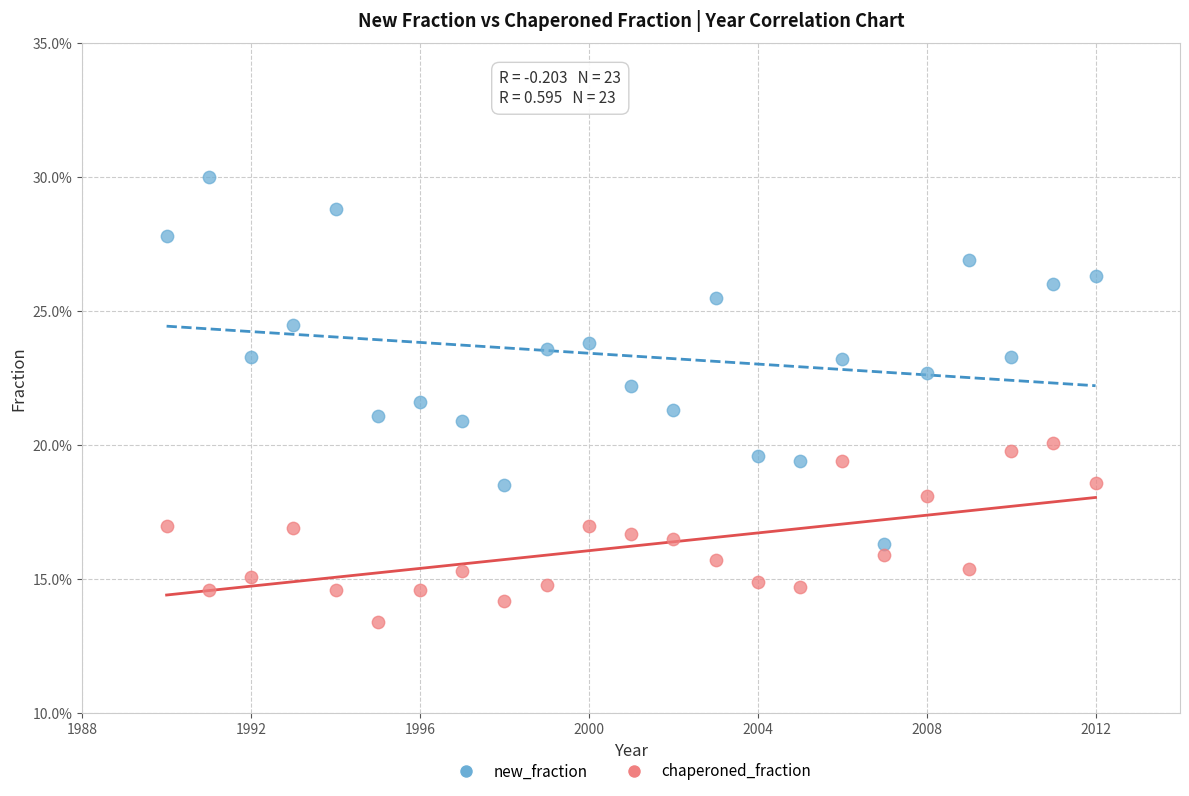

Which series has the largest Y range (max minus min)?

new_fraction